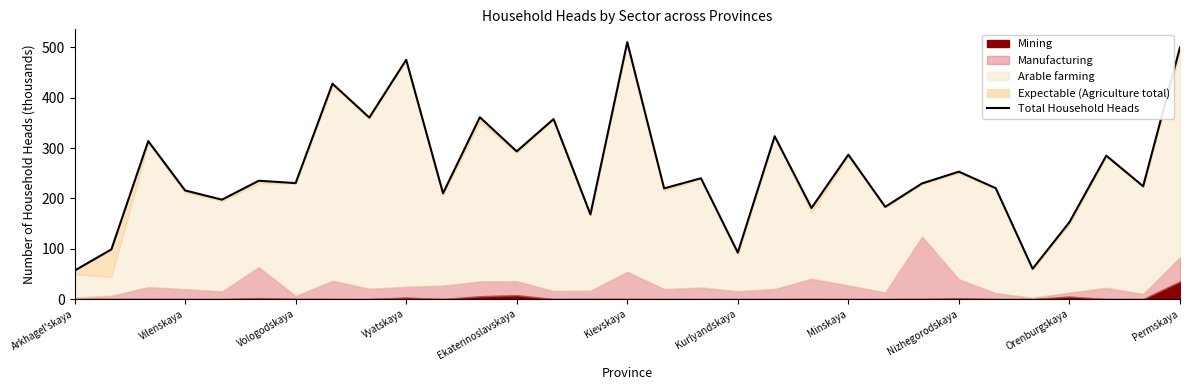

What is the sum of all values?

7962.6